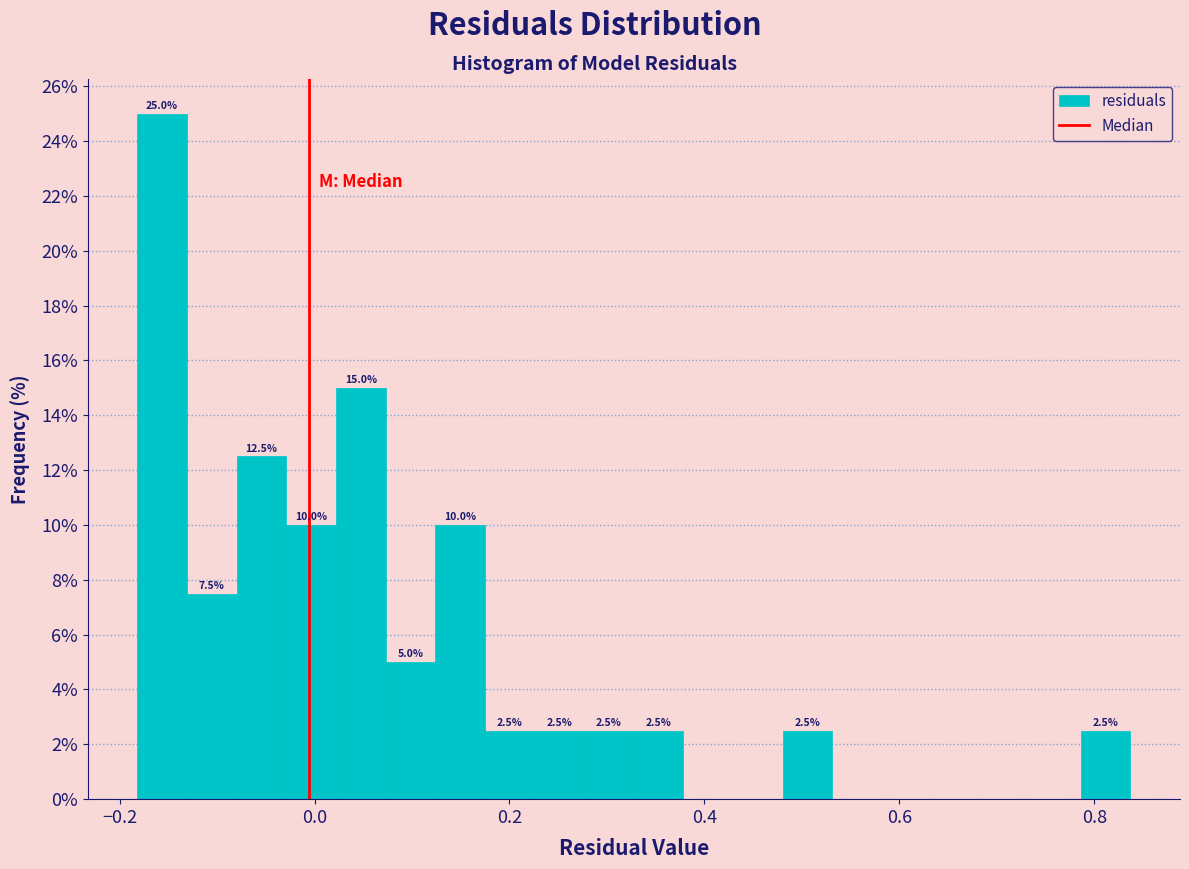

Read against the x-axis, roughly where is the centre of the tallest bar?

-0.16